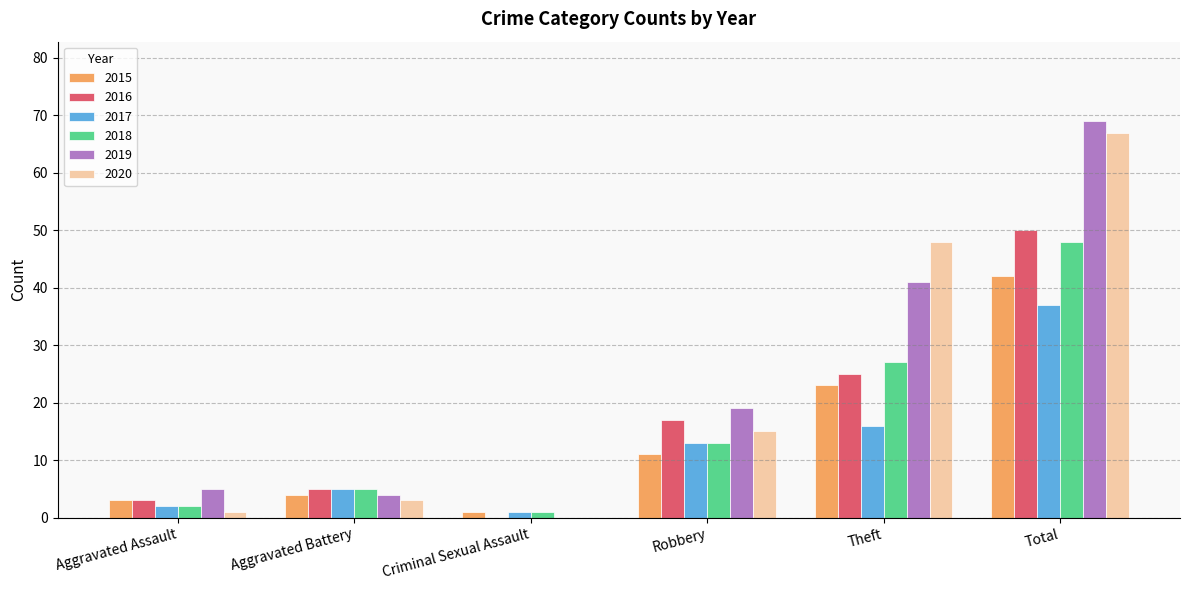

Which series changed the most between Aggravated Battery and Total?

2019